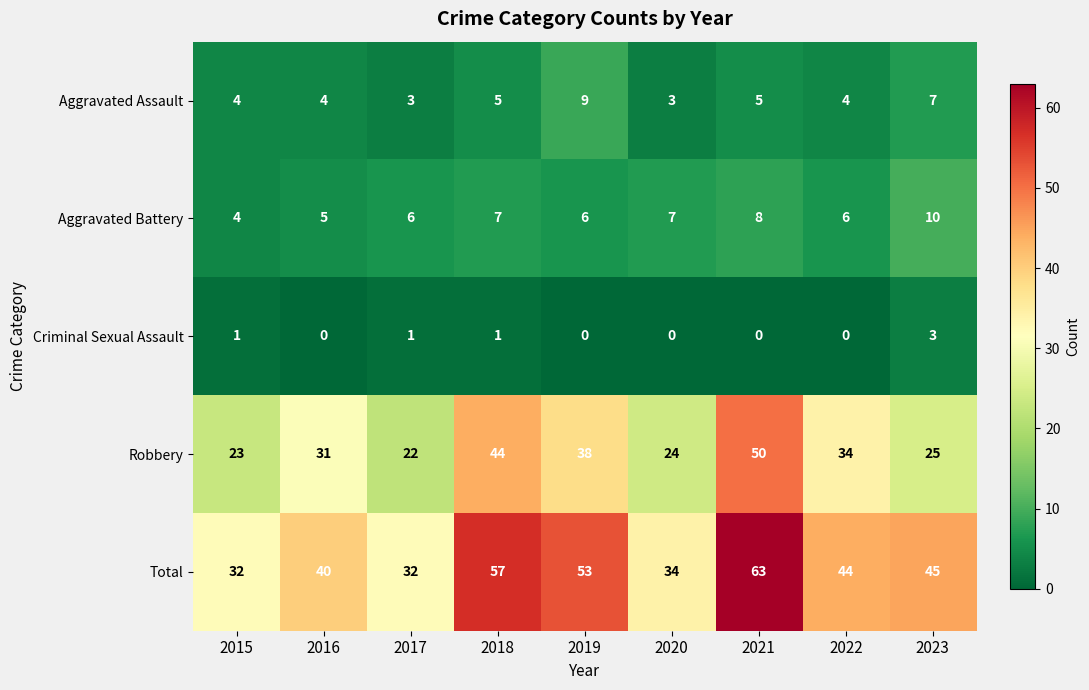

Which label corresponds to the largest value in the chart?

2021